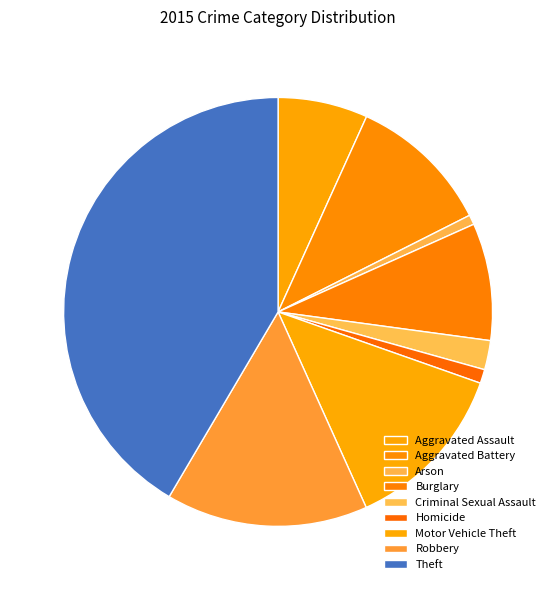

Is it true that Criminal Sexual Assault is 1% of the pie?

False